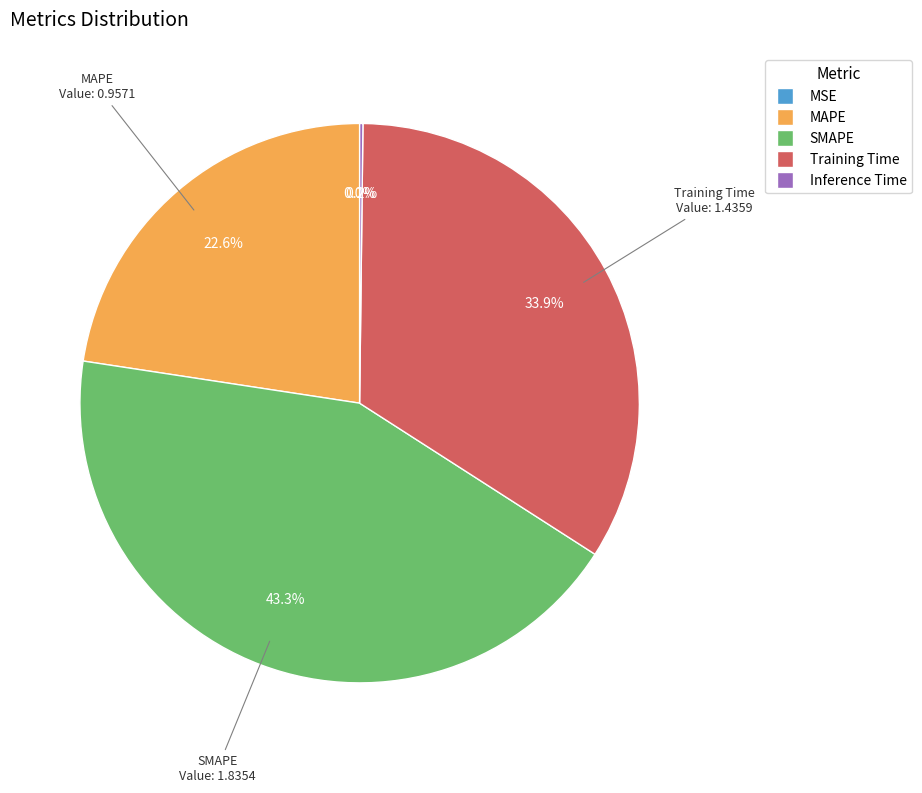

Does MAPE represent more than half of the total?

No